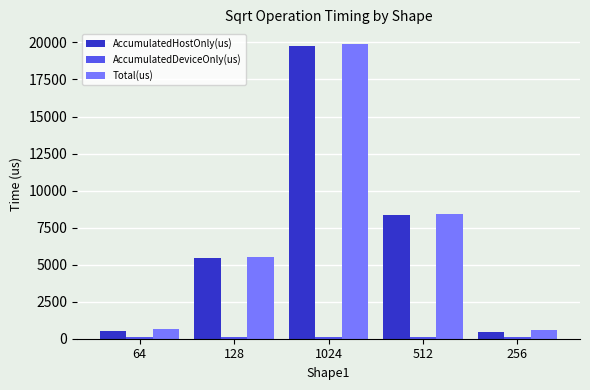

Which series has the largest range (max minus min)?

Total(us)